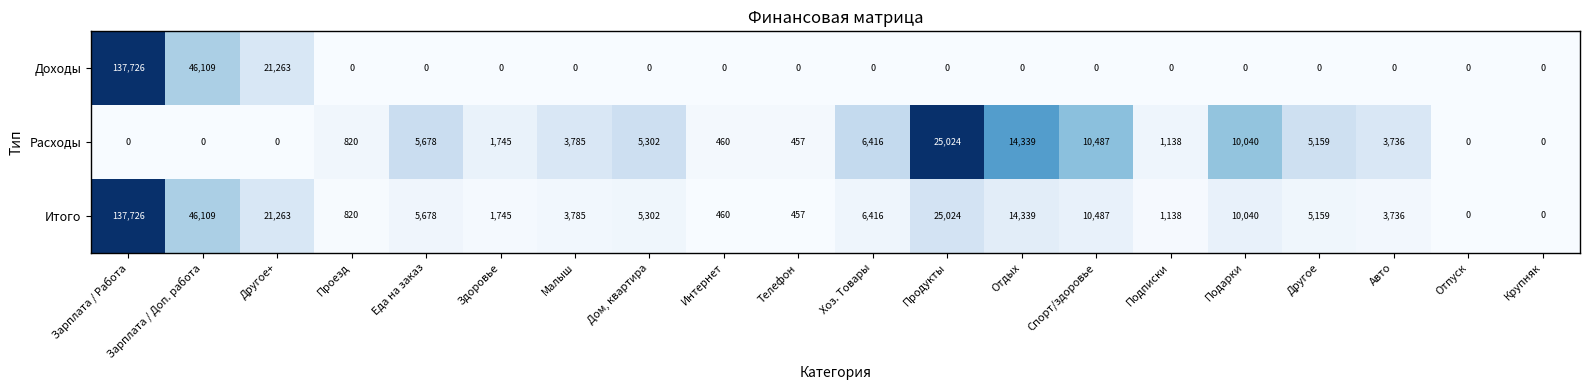

Which category has the highest value in the Итого series?

Зарплата / Работа